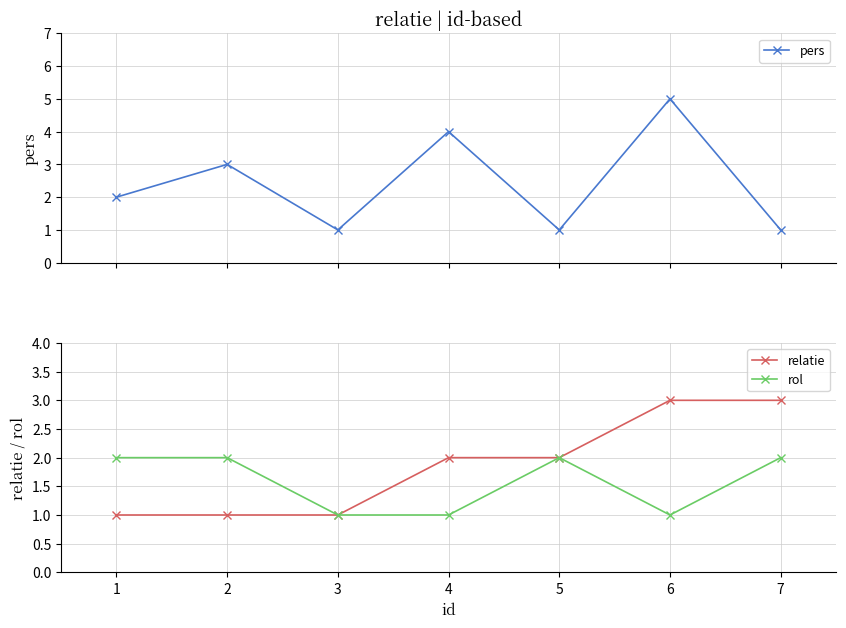

List the series in order of their peak value, highest first.

pers, relatie, rol